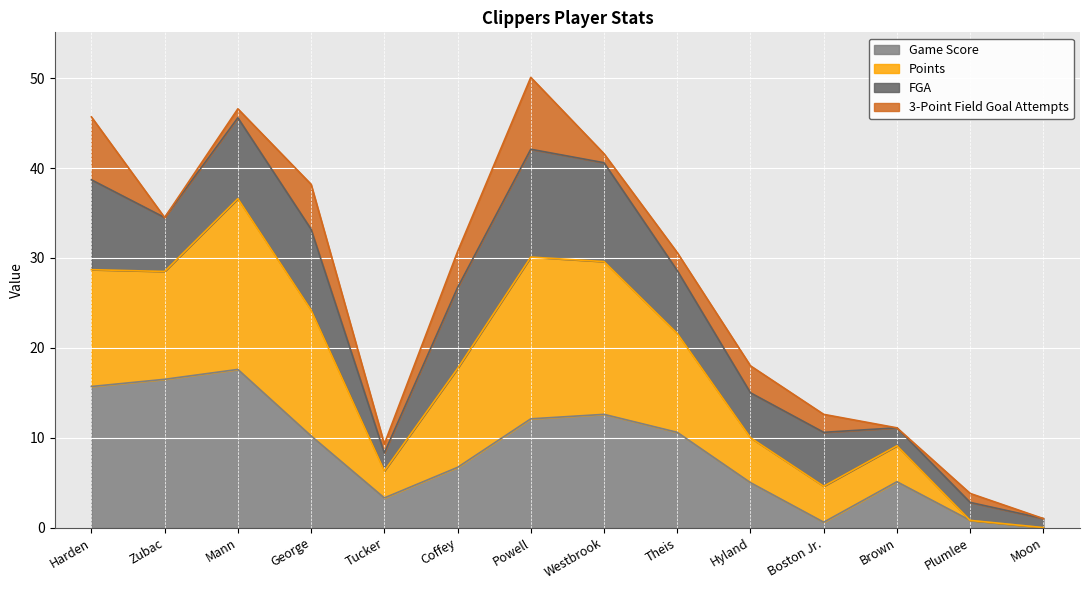

What is the highest value of the Game Score series?

17.6